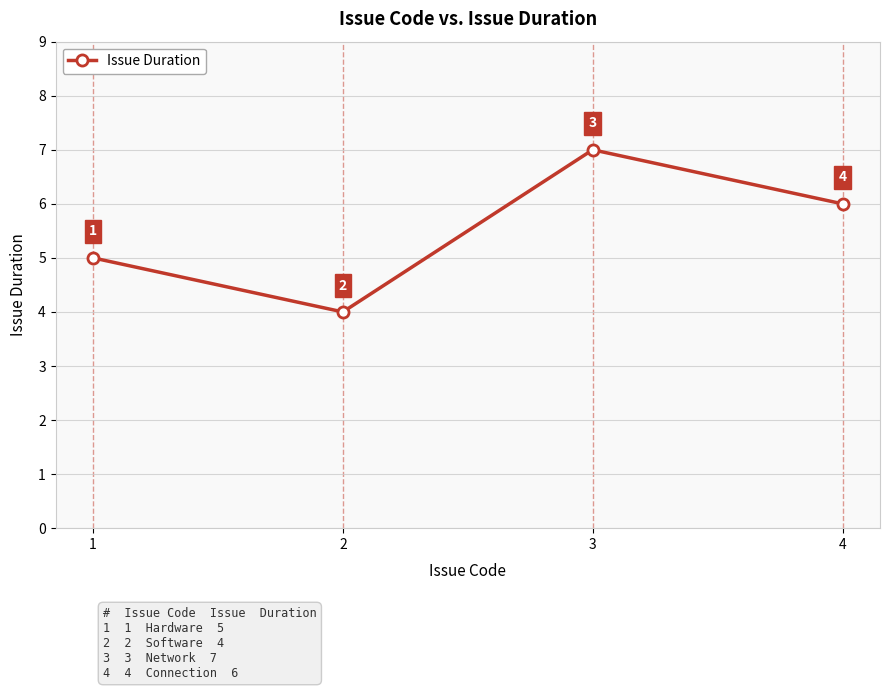

List the labels in order of value, smallest first.

2, 1, 4, 3